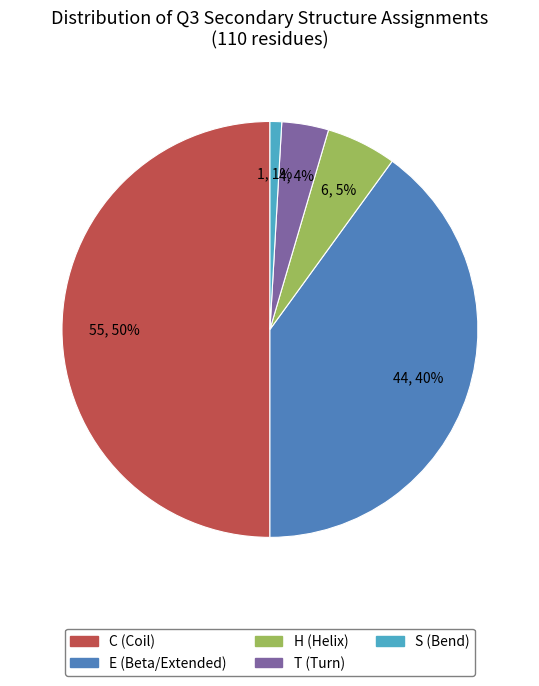

Approximately how many times larger is the value at H compared to E?

0.1